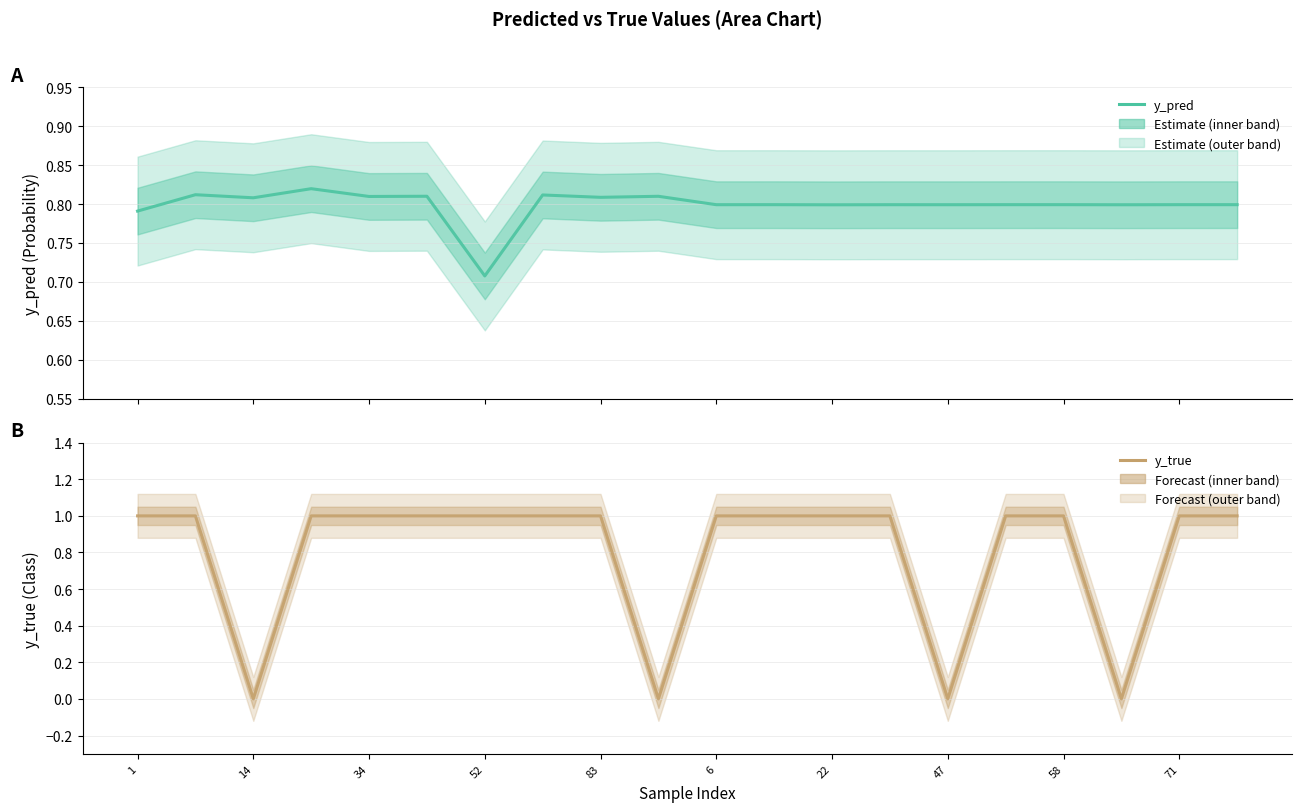

What are all the series names shown in the legend?

y_pred, y_true